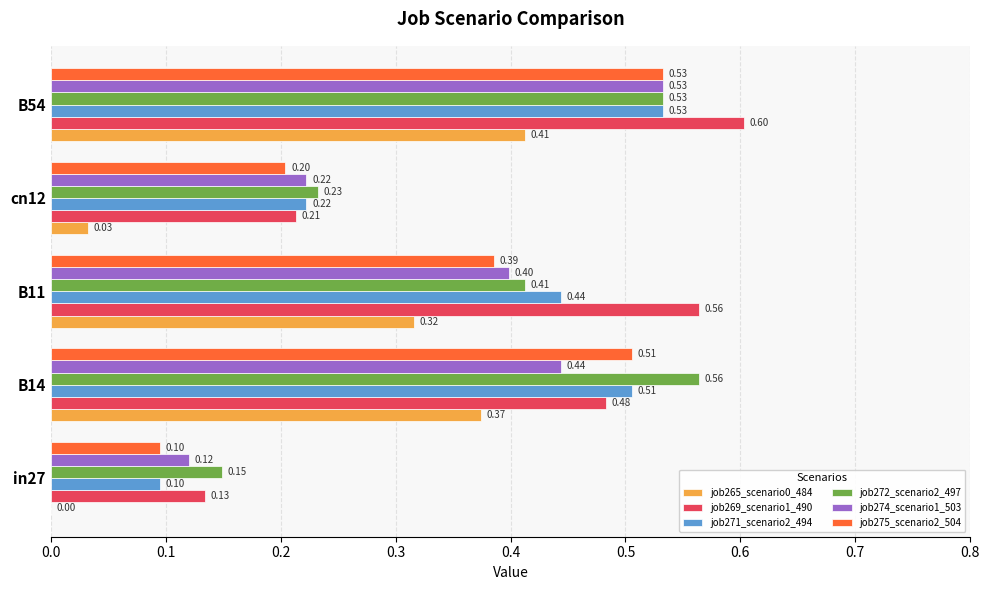

What is the sum of the job274_scenario1_503 values at B54 and cn12?

0.8